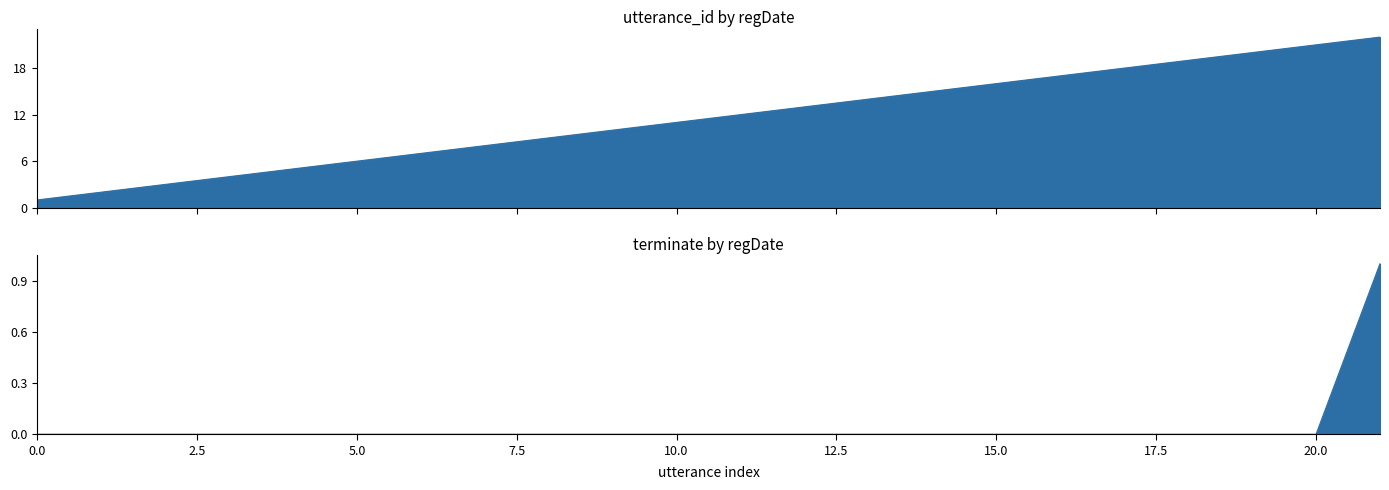

True or false: utterance_id and terminate cross at least once.

False